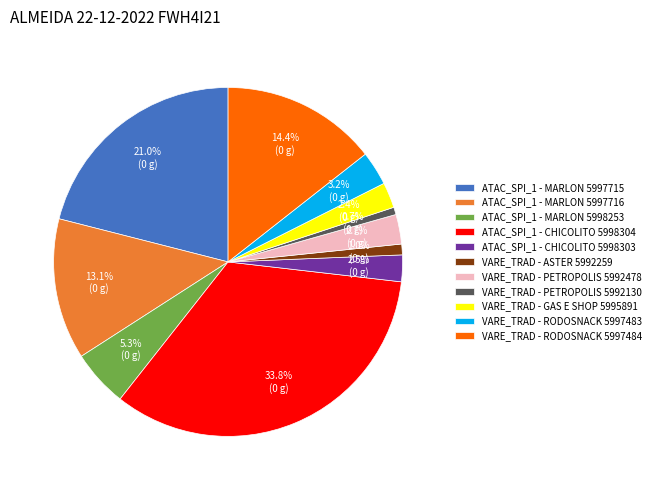

Is it true that VARE_TRAD - RODOSNACK 5997484 is 20% of the pie?

False